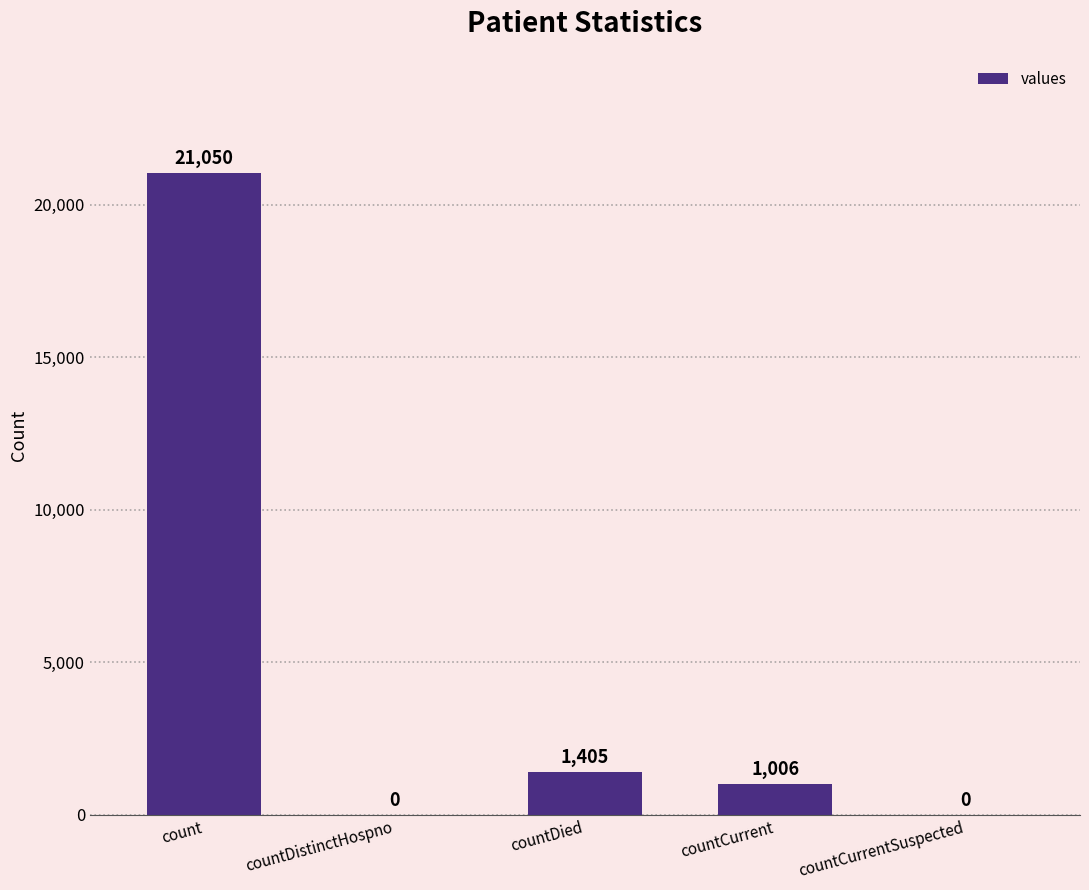

Is it true that the value at count is 21050?

True